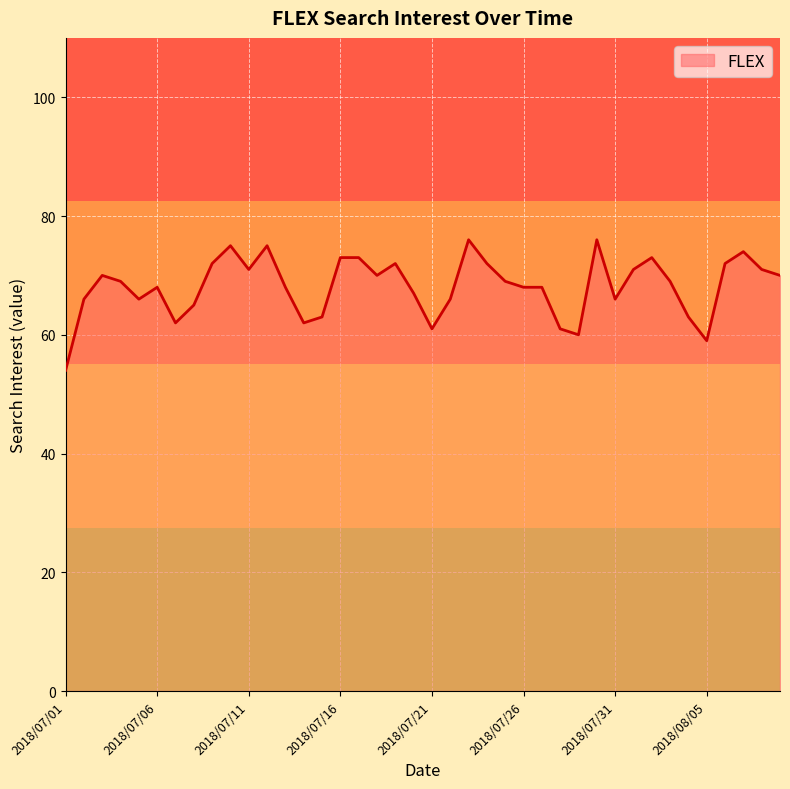

What is the difference between the maximum and minimum values?

22